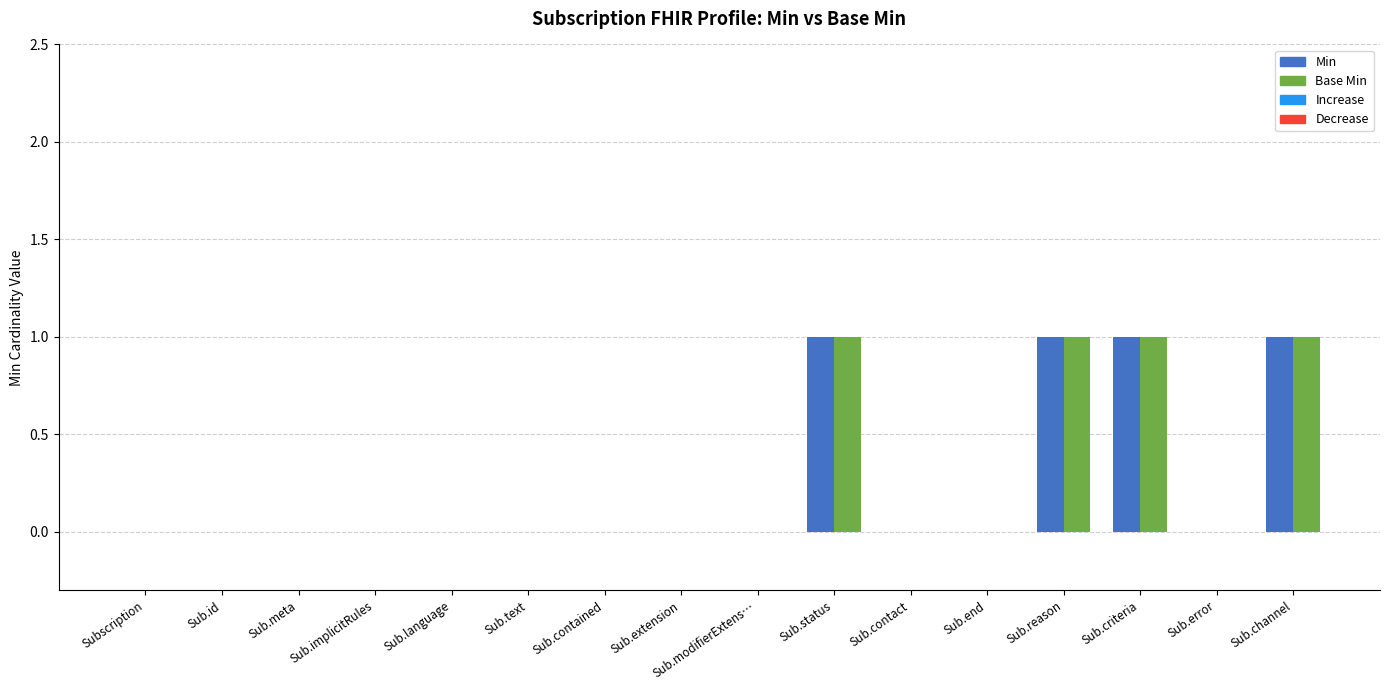

Count the number of categories in the chart.

16